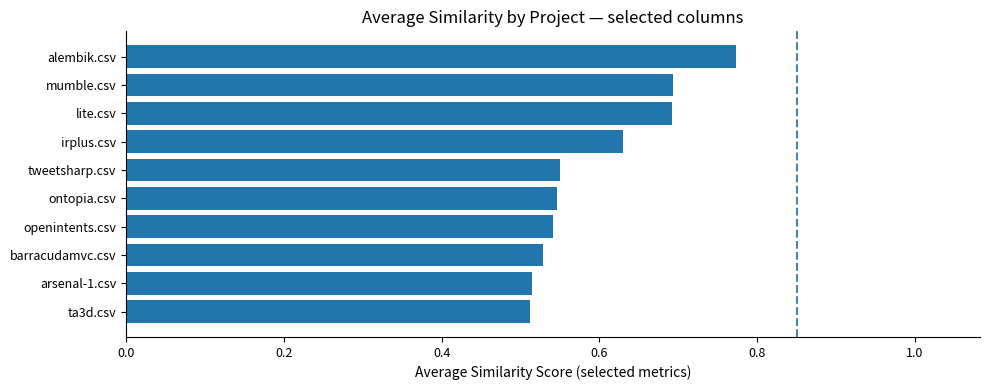

What is the sum of all values?

6.0